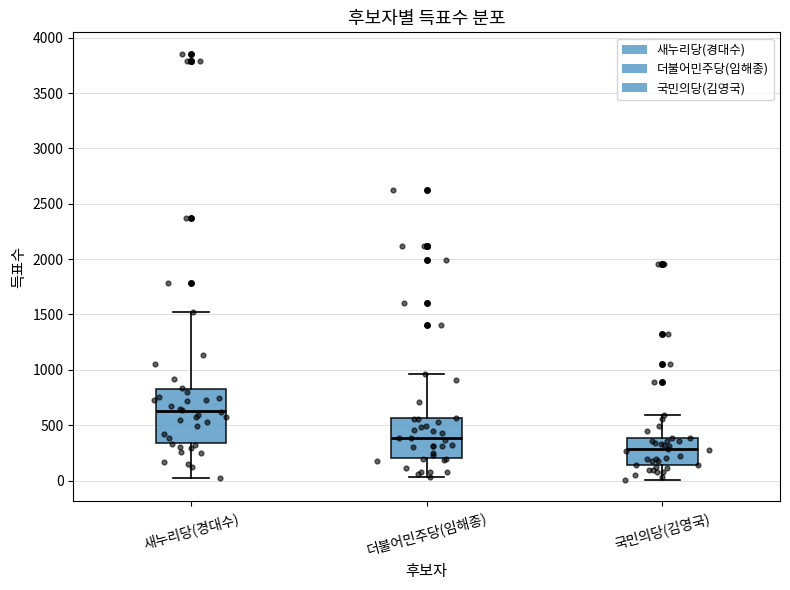

Reading left to right, read every box against the y-axis: the position of its median line, the range the box covers, and the ends of its whiskers. The values are not printed on the chart, so give them approximately, as read against the axis.

새누리당(경대수): median 650, box 350 to 800, whiskers 0 to 1550
더불어민주당(임해종): median 400, box 200 to 550, whiskers 50 to 950
국민의당(김영국): median 300, box 150 to 400, whiskers 0 to 600